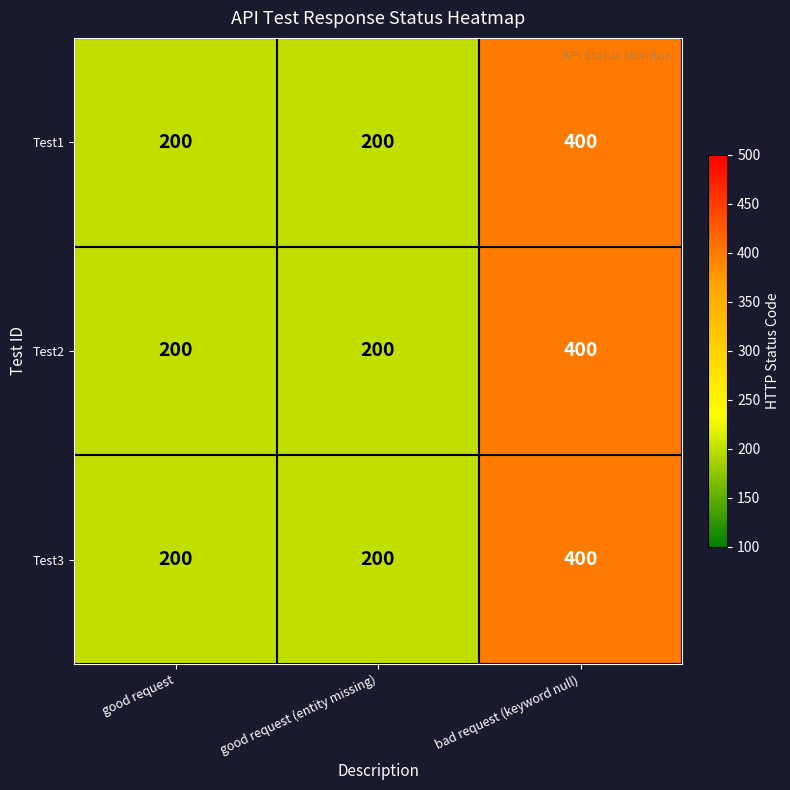

Reading left to right, list all the values displayed in this chart.

Test1: 200	200	400
Test2: 200	200	400
Test3: 200	200	400